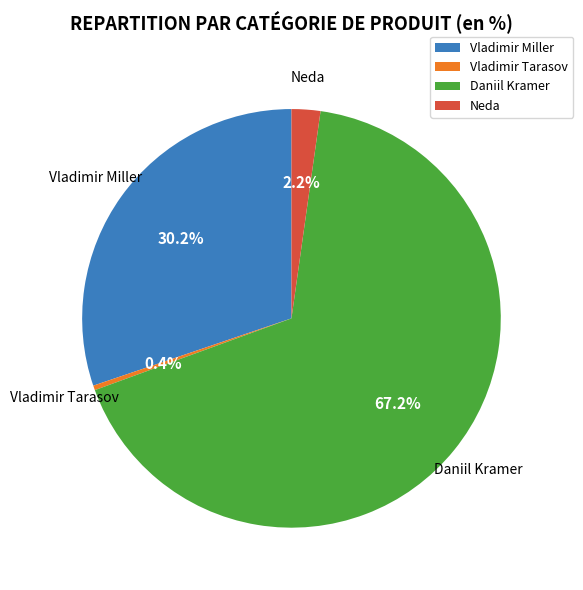

What is the largest slice in the pie chart?

Daniil Kramer